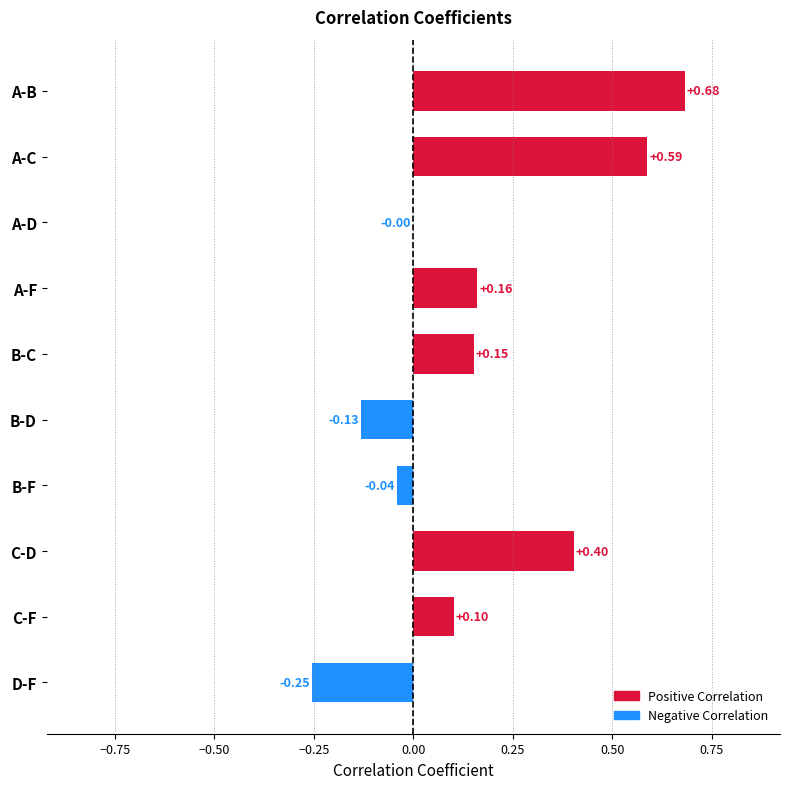

Between B-C and C-F, which is larger?

B-C